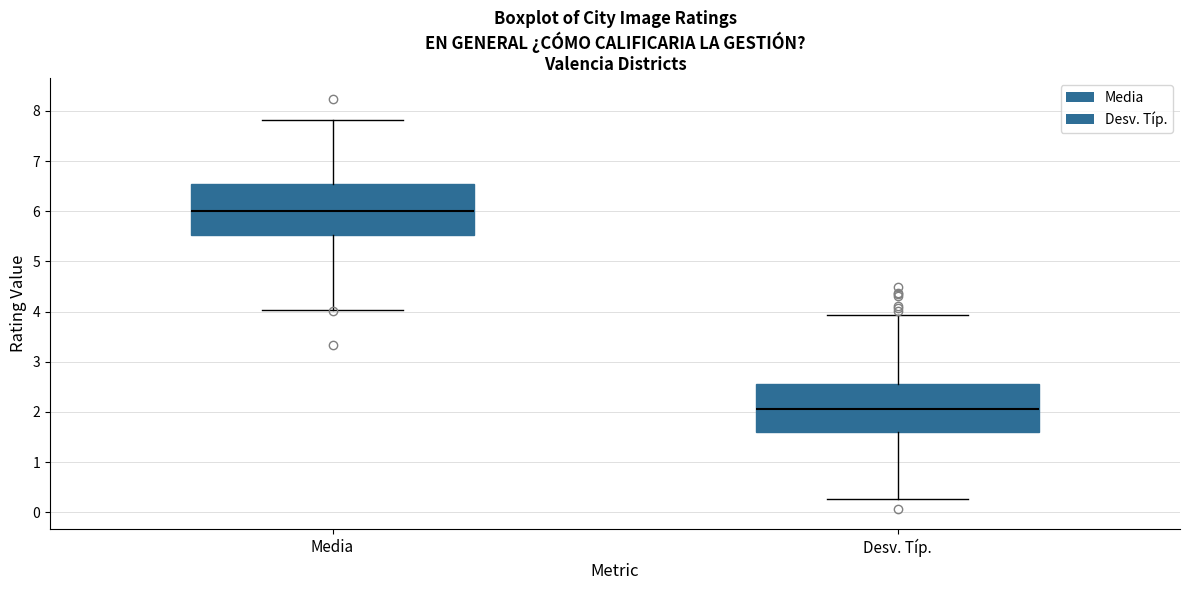

Reading left to right, read every box against the y-axis: the position of its median line, the range the box covers, and the ends of its whiskers. The values are not printed on the chart, so give them approximately, as read against the axis.

Media: median 6.0, box 5.5 to 6.5, whiskers 4.0 to 7.8
Desv. Típ.: median 2.1, box 1.6 to 2.6, whiskers 0.3 to 3.9